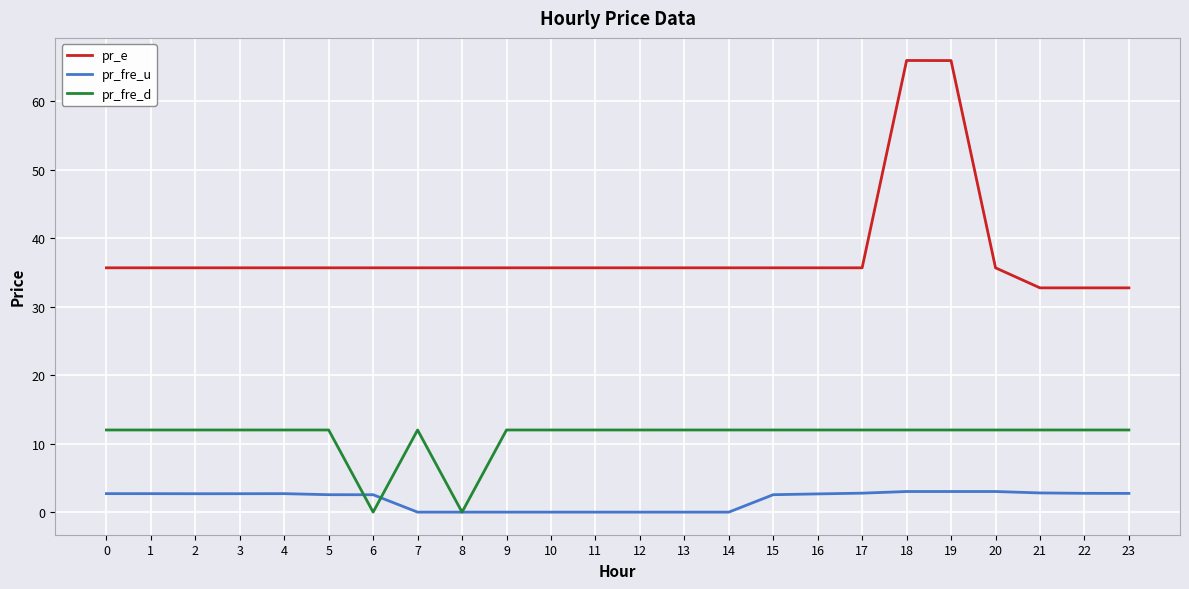

What is the maximum value shown in the chart?

66.0